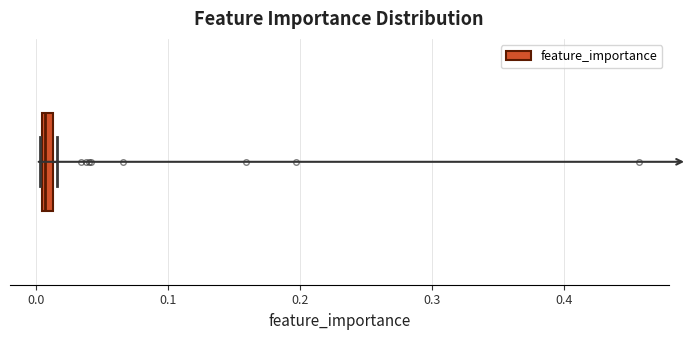

Where is the right edge of the box on the x-axis? The values are not printed on the chart, so give them approximately, as read against the axis.

0.01